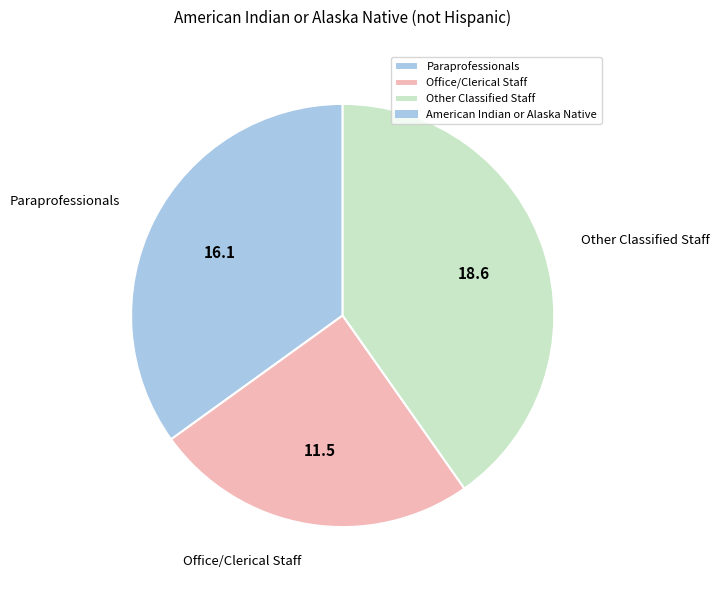

Count the number of slices in the pie.

3